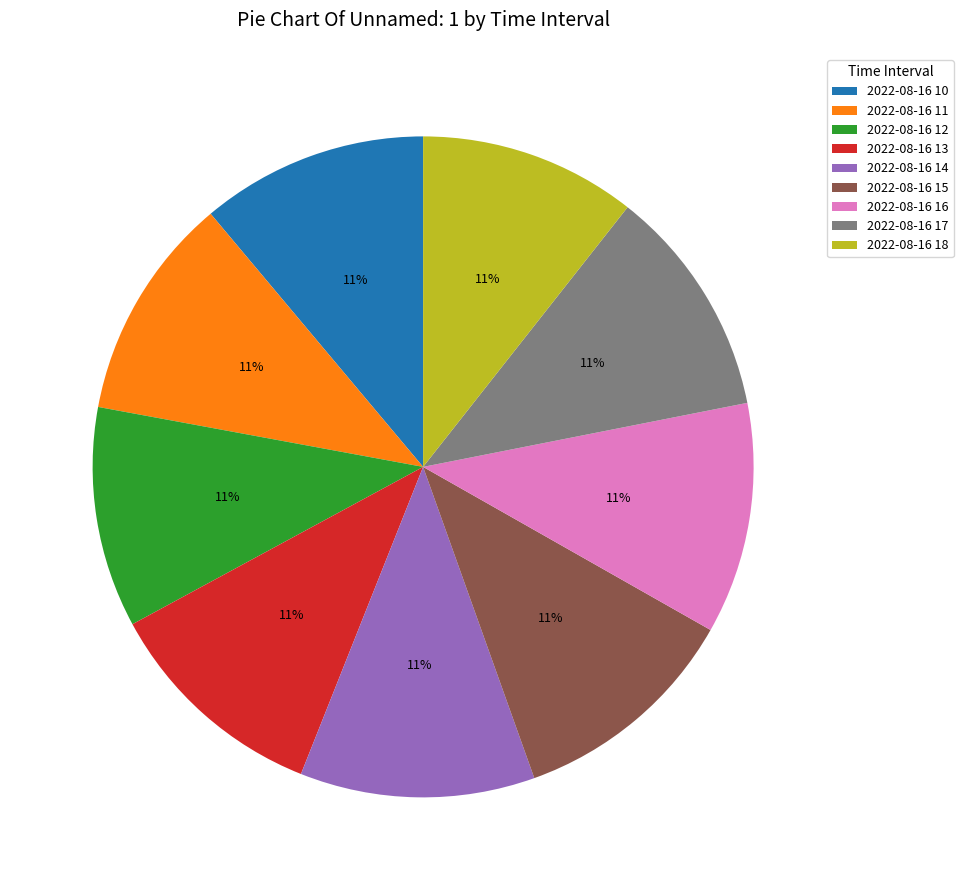

Is there any slice that represents more than half of the pie?

No